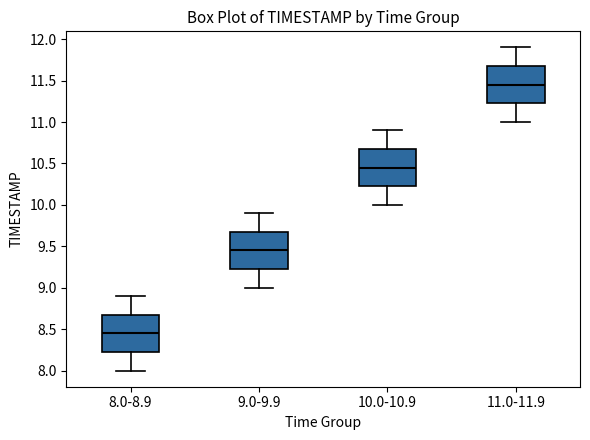

Where is the upper edge of the box for 11.0-11.9 on the y-axis? The values are not printed on the chart, so give them approximately, as read against the axis.

11.70